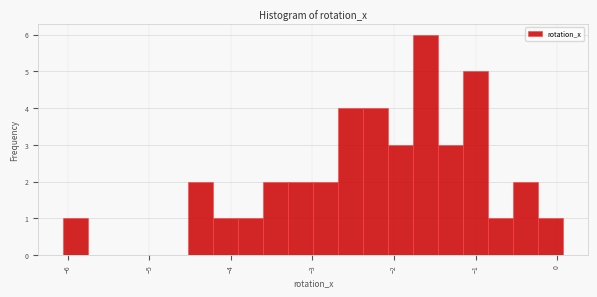

Around what value on the x-axis is the tallest bar? Give the approximate position of its centre, as read against the axis.

-1.6